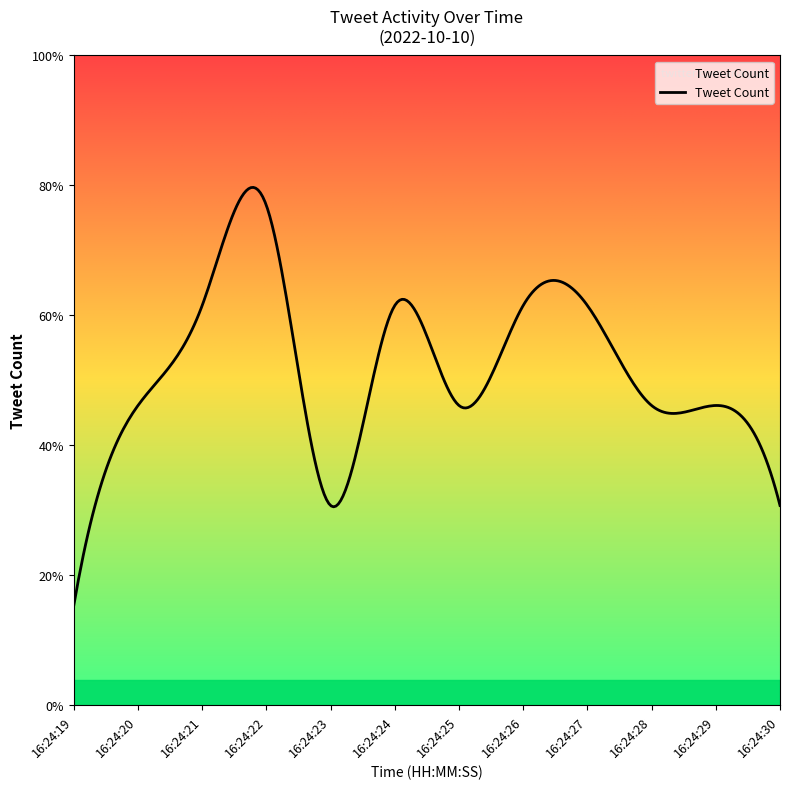

Is this an area chart (filled region under the line)?

Yes